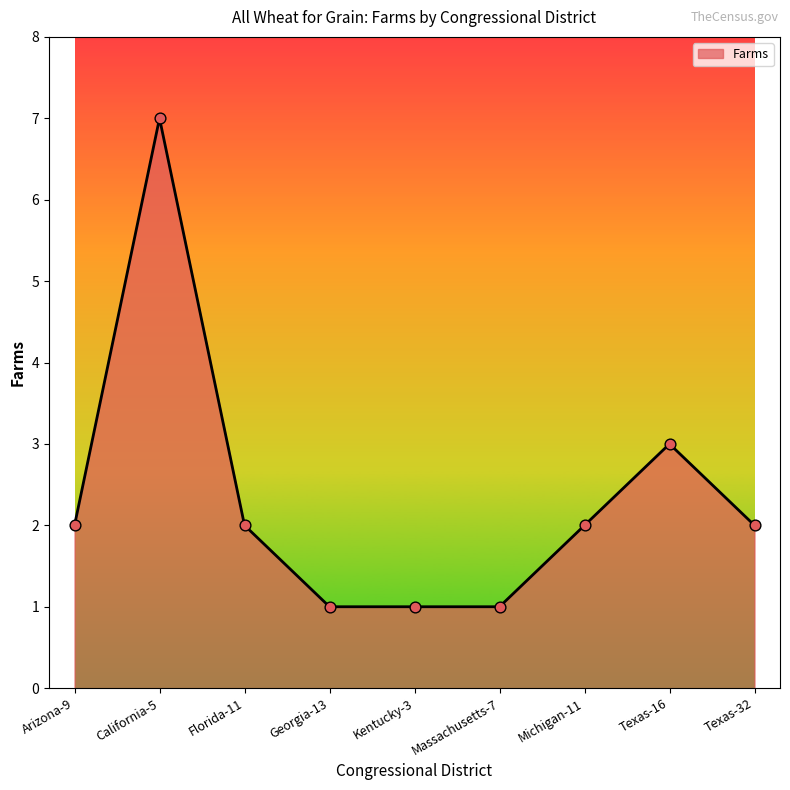

Between Georgia-13 and Texas-16, which is larger?

Texas-16